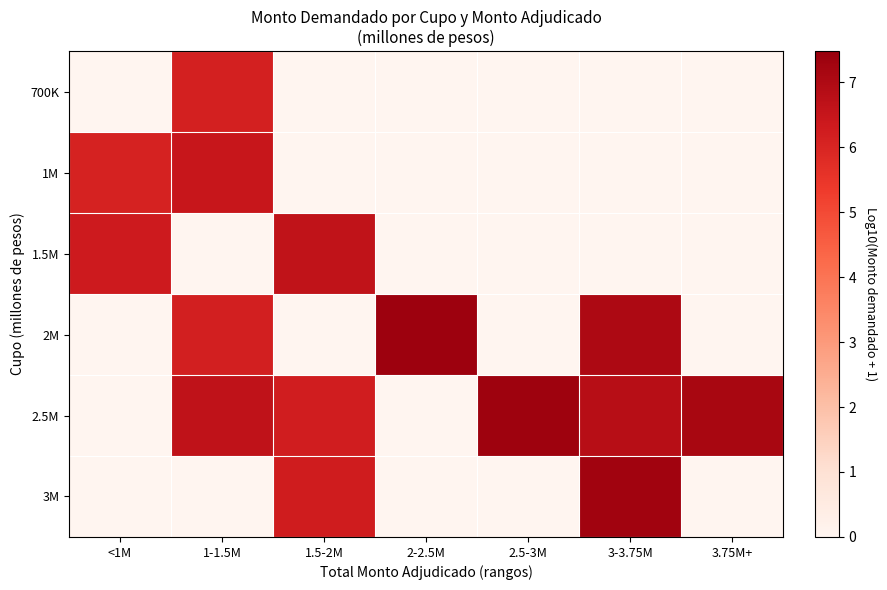

Reading left to right, what are all the values shown in this chart?

700K: <1M=0.0	1-1.5M=6.1	1.5-2M=0.0	2-2.5M=0.0	2.5-3M=0.0	3-3.75M=0.0	3.75M+=0.0
1M: <1M=6.1	1-1.5M=6.5	1.5-2M=0.0	2-2.5M=0.0	2.5-3M=0.0	3-3.75M=0.0	3.75M+=0.0
1.5M: <1M=6.3	1-1.5M=0.0	1.5-2M=6.6	2-2.5M=0.0	2.5-3M=0.0	3-3.75M=0.0	3.75M+=0.0
2M: <1M=0.0	1-1.5M=6.2	1.5-2M=0.0	2-2.5M=7.4	2.5-3M=0.0	3-3.75M=7.0	3.75M+=0.0
2.5M: <1M=0.0	1-1.5M=6.6	1.5-2M=6.2	2-2.5M=0.0	2.5-3M=7.4	3-3.75M=6.8	3.75M+=7.1
3M: <1M=0.0	1-1.5M=0.0	1.5-2M=6.3	2-2.5M=0.0	2.5-3M=0.0	3-3.75M=7.3	3.75M+=0.0